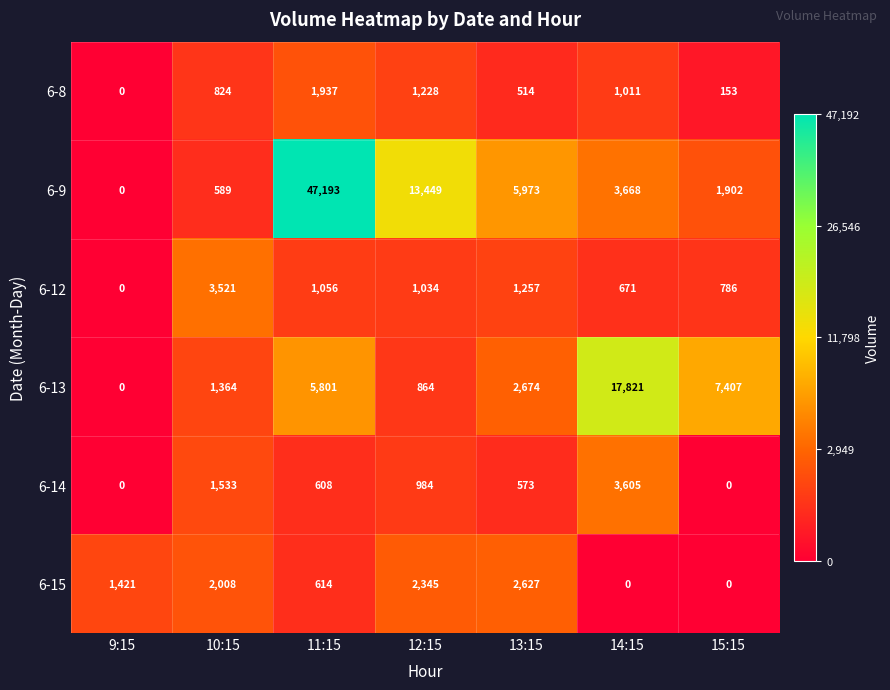

How many data points does each series have?

7